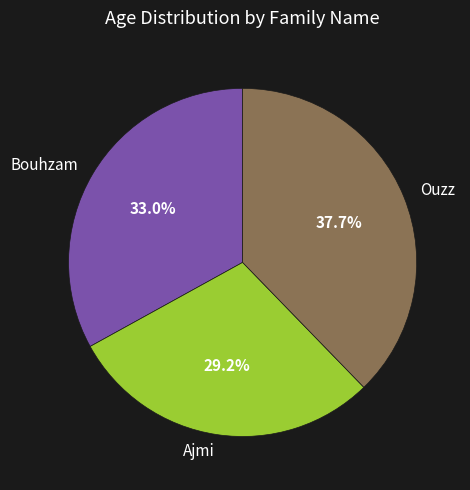

To the nearest percent, what is the combined percentage of Bouhzam and Ouzz?

71%